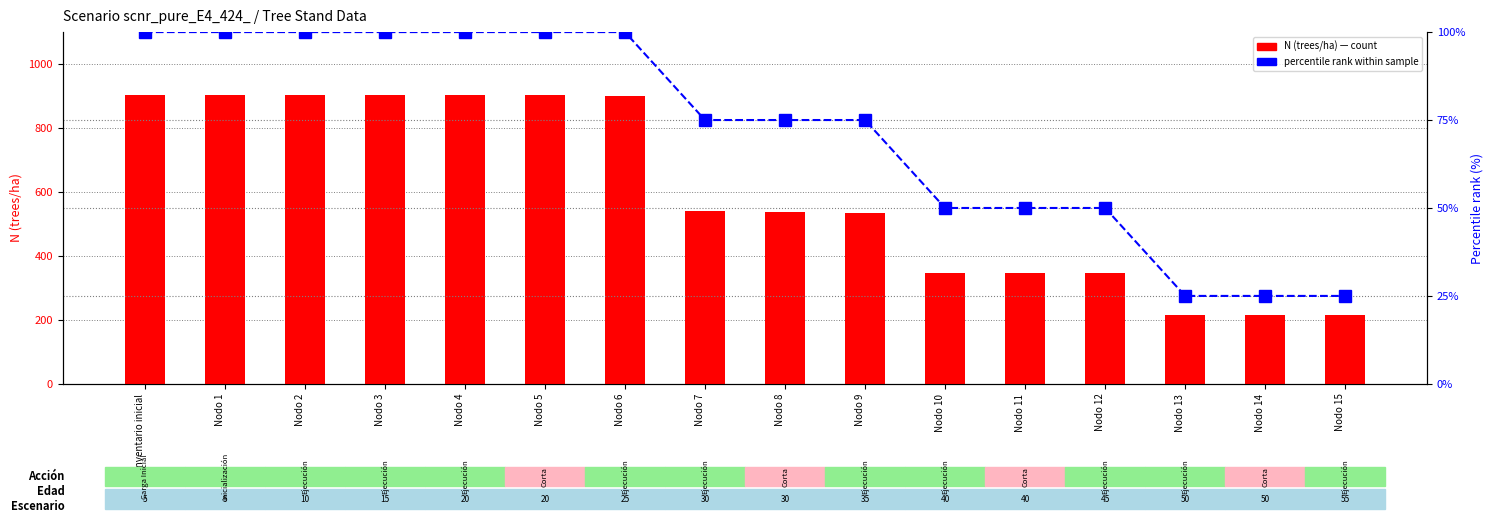

At which label does N (trees/ha) reach its minimum?

Nodo 15